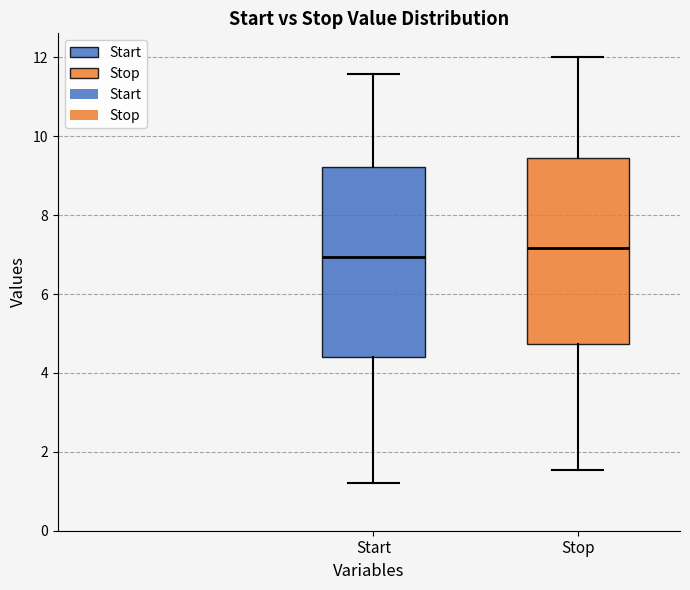

Where does the median line of the box for Start sit on the y-axis? The values are not printed on the chart, so give them approximately, as read against the axis.

7.0